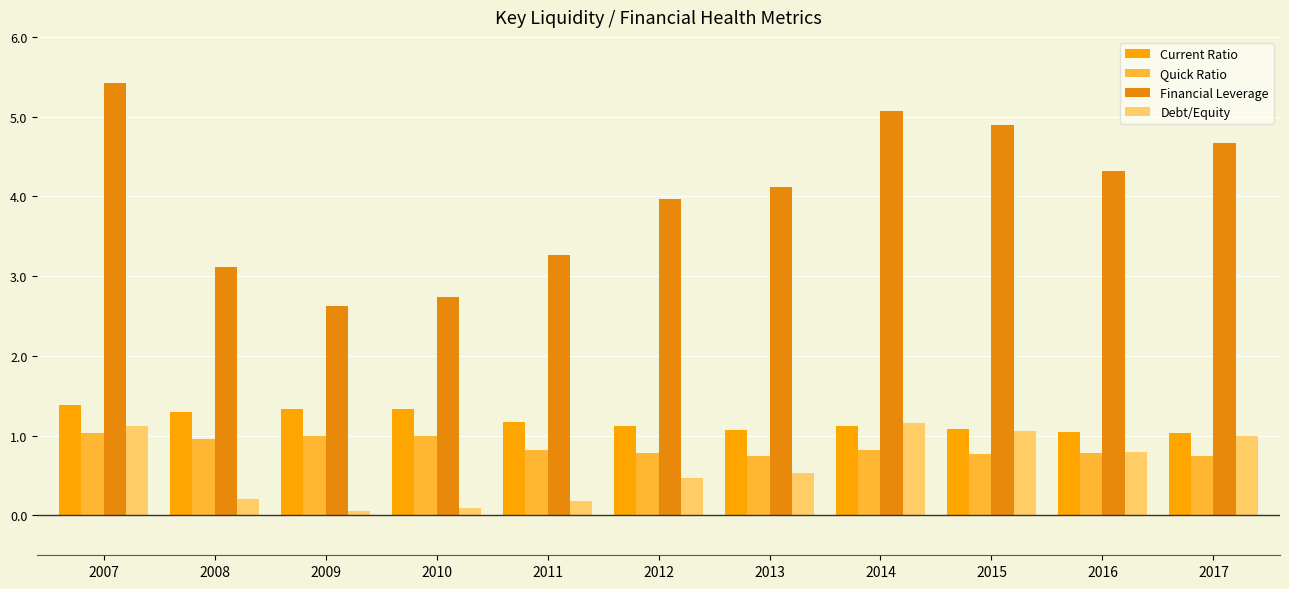

What is the smallest value displayed?

0.1